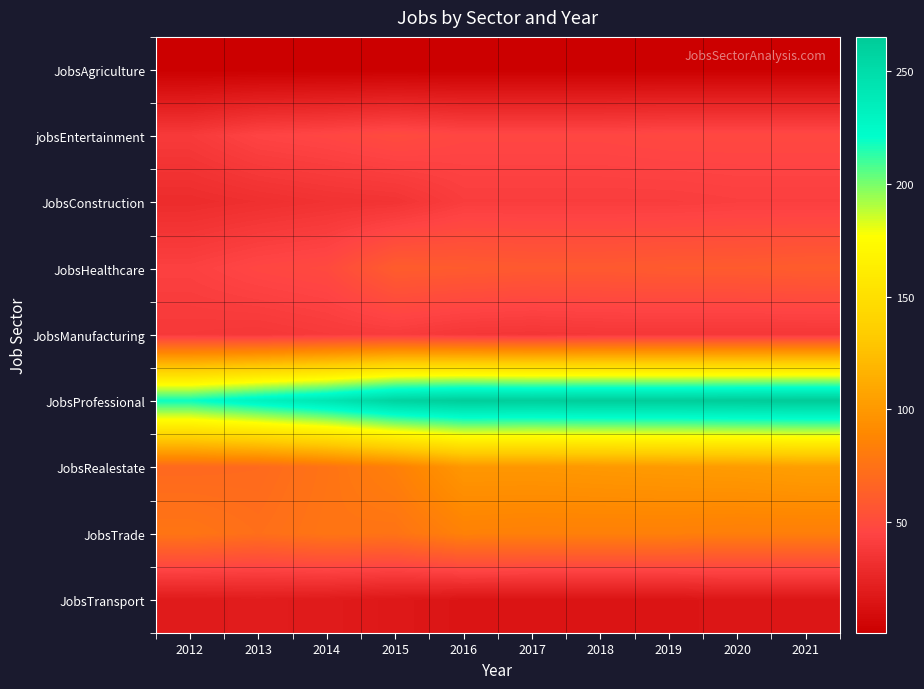

Which series has the largest total across all categories?

JobsProfessional